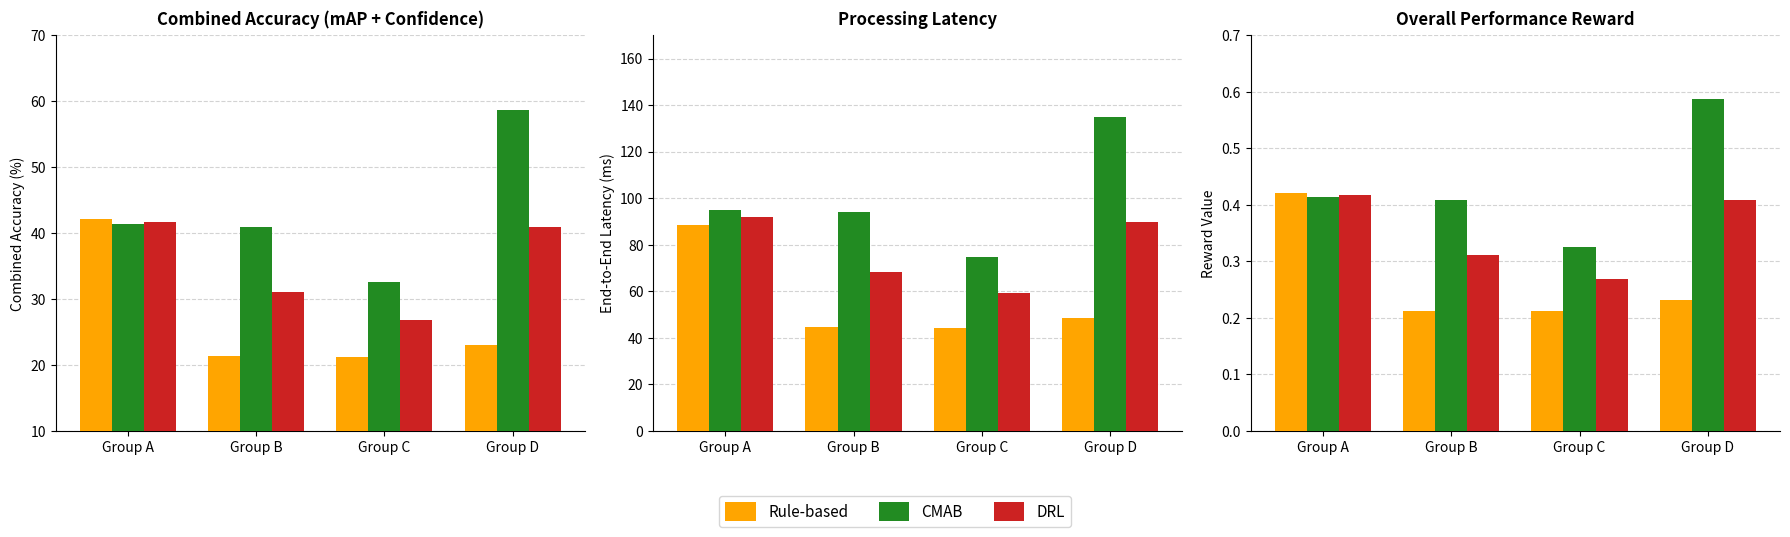

The Rule-based series shows 0.2 at Group D. True or false?

True